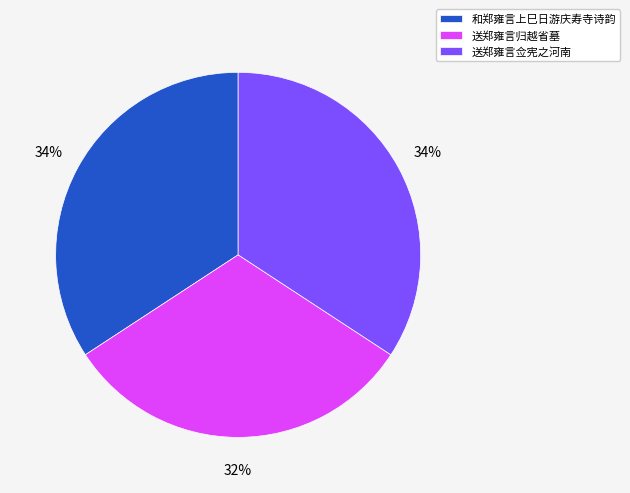

True or false: 和郑雍言上巳日游庆寿寺诗韵 accounts for 40% of the total.

False